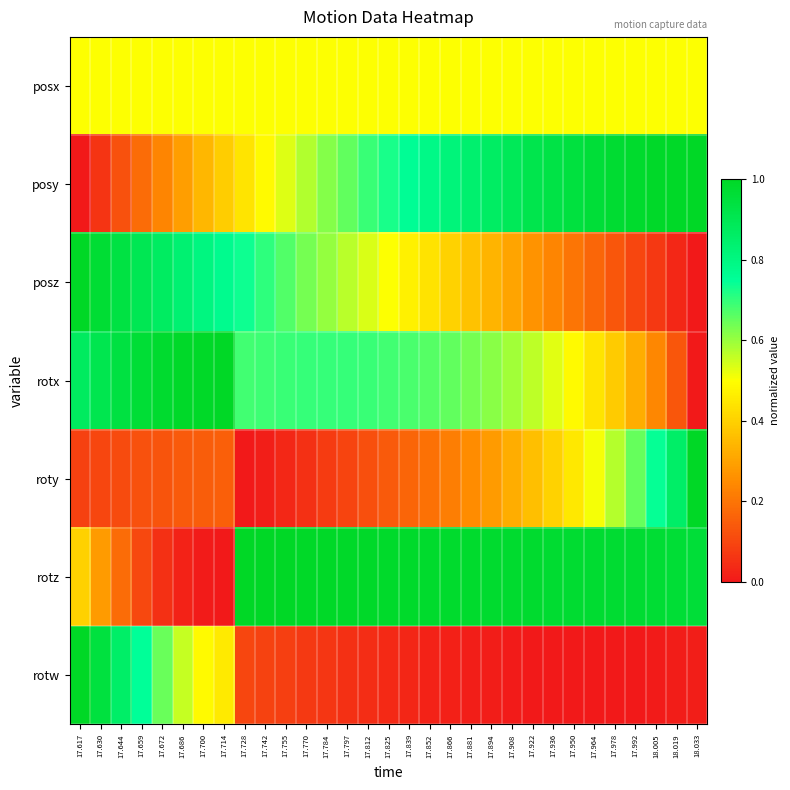

Reading left to right, transcribe all the data shown in this chart.

posx: 17.617=0.5	17.630=0.5	17.644=0.5	17.659=0.5	17.672=0.5	17.686=0.5	17.700=0.5	17.714=0.5	17.728=0.5	17.742=0.5	17.755=0.5	17.770=0.5	17.784=0.5	17.797=0.5	17.812=0.5	17.825=0.5	17.839=0.5	17.852=0.5	17.866=0.5	17.881=0.5	17.894=0.5	17.908=0.5	17.922=0.5	17.936=0.5	17.950=0.5	17.964=0.5	17.978=0.5	17.992=0.5	18.005=0.5	18.019=0.5	18.033=0.5
posy: 17.617=0.0	17.630=0.1	17.644=0.1	17.659=0.2	17.672=0.2	17.686=0.3	17.700=0.3	17.714=0.4	17.728=0.4	17.742=0.5	17.755=0.5	17.770=0.6	17.784=0.6	17.797=0.7	17.812=0.7	17.825=0.7	17.839=0.8	17.852=0.8	17.866=0.8	17.881=0.8	17.894=0.9	17.908=0.9	17.922=0.9	17.936=0.9	17.950=0.9	17.964=1.0	17.978=1.0	17.992=1.0	18.005=1.0	18.019=1.0	18.033=1.0
posz: 17.617=1.0	17.630=1.0	17.644=0.9	17.659=0.9	17.672=0.9	17.686=0.8	17.700=0.8	17.714=0.8	17.728=0.7	17.742=0.7	17.755=0.7	17.770=0.6	17.784=0.6	17.797=0.6	17.812=0.5	17.825=0.5	17.839=0.5	17.852=0.4	17.866=0.4	17.881=0.4	17.894=0.3	17.908=0.3	17.922=0.3	17.936=0.2	17.950=0.2	17.964=0.2	17.978=0.1	17.992=0.1	18.005=0.1	18.019=0.0	18.033=0.0
rotx: 17.617=0.9	17.630=0.9	17.644=0.9	17.659=1.0	17.672=1.0	17.686=1.0	17.700=1.0	17.714=1.0	17.728=0.7	17.742=0.7	17.755=0.7	17.770=0.7	17.784=0.7	17.797=0.7	17.812=0.7	17.825=0.7	17.839=0.7	17.852=0.7	17.866=0.7	17.881=0.6	17.894=0.6	17.908=0.6	17.922=0.6	17.936=0.5	17.950=0.5	17.964=0.4	17.978=0.4	17.992=0.3	18.005=0.2	18.019=0.1	18.033=0.0
roty: 17.617=0.1	17.630=0.1	17.644=0.1	17.659=0.1	17.672=0.1	17.686=0.1	17.700=0.1	17.714=0.2	17.728=0.0	17.742=0.0	17.755=0.0	17.770=0.1	17.784=0.1	17.797=0.1	17.812=0.1	17.825=0.1	17.839=0.2	17.852=0.2	17.866=0.2	17.881=0.3	17.894=0.3	17.908=0.3	17.922=0.4	17.936=0.4	17.950=0.5	17.964=0.5	17.978=0.6	17.992=0.6	18.005=0.7	18.019=0.9	18.033=1.0
rotz: 17.617=0.4	17.630=0.3	17.644=0.2	17.659=0.1	17.672=0.1	17.686=0.0	17.700=0.0	17.714=0.0	17.728=1.0	17.742=1.0	17.755=1.0	17.770=1.0	17.784=1.0	17.797=1.0	17.812=1.0	17.825=1.0	17.839=1.0	17.852=1.0	17.866=1.0	17.881=1.0	17.894=1.0	17.908=1.0	17.922=1.0	17.936=1.0	17.950=1.0	17.964=1.0	17.978=1.0	17.992=1.0	18.005=1.0	18.019=1.0	18.033=1.0
rotw: 17.617=1.0	17.630=0.9	17.644=0.9	17.659=0.7	17.672=0.6	17.686=0.6	17.700=0.5	17.714=0.5	17.728=0.1	17.742=0.1	17.755=0.1	17.770=0.1	17.784=0.1	17.797=0.1	17.812=0.0	17.825=0.0	17.839=0.0	17.852=0.0	17.866=0.0	17.881=0.0	17.894=0.0	17.908=0.0	17.922=0.0	17.936=0.0	17.950=0.0	17.964=0.0	17.978=0.0	17.992=0.0	18.005=0.0	18.019=0.0	18.033=0.0